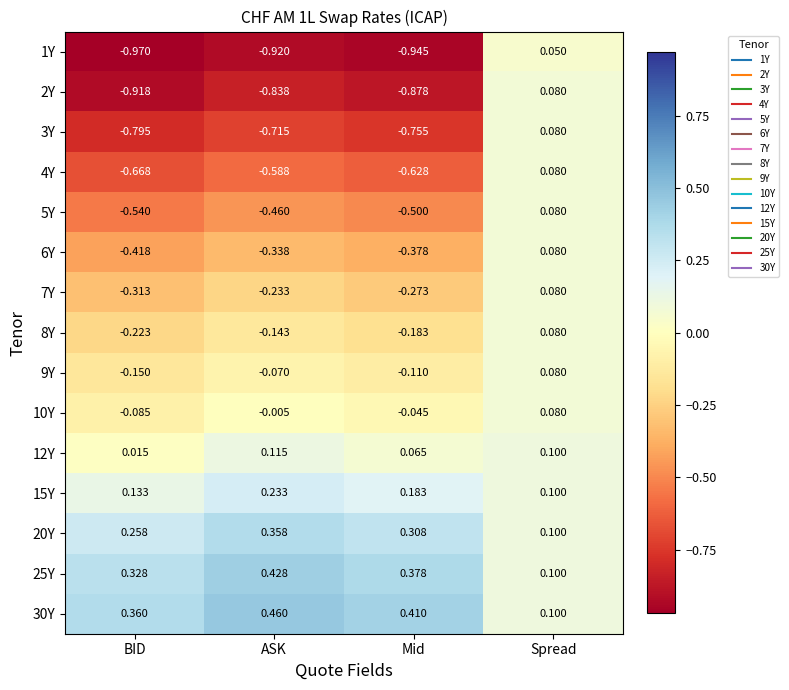

At which category is the sum across all series the highest?

Spread